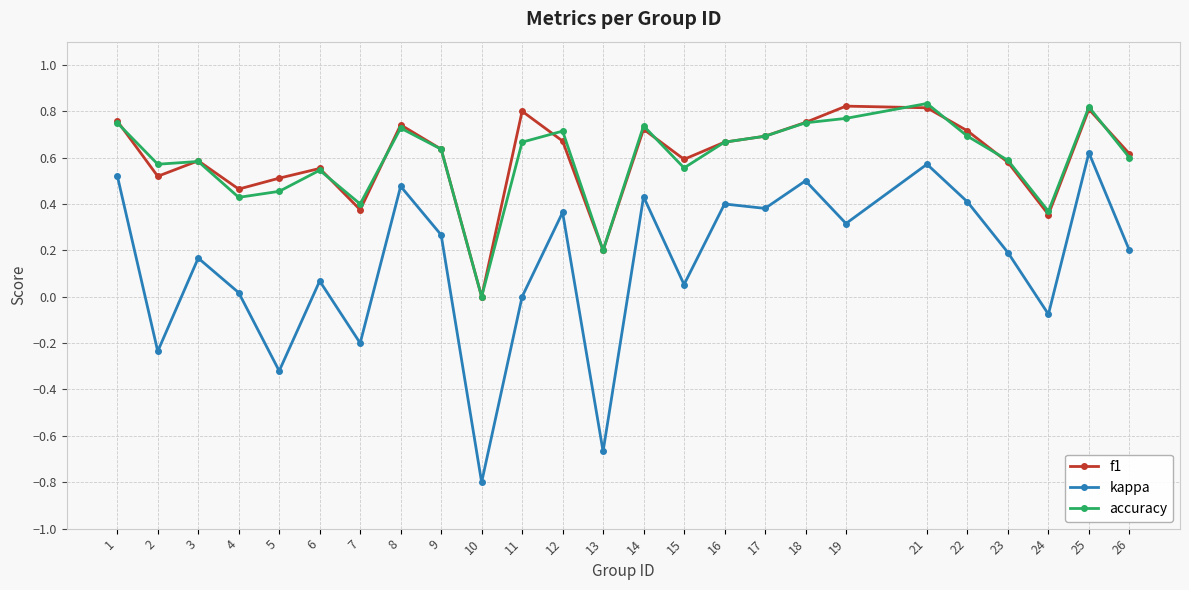

True or false: kappa and f1 intersect in this chart.

False